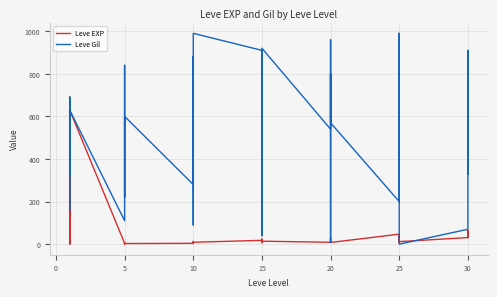

How many series are shown in this chart?

2